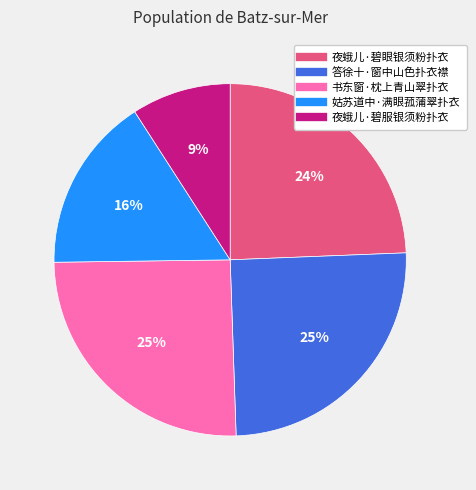

To the nearest percent, what is the difference between the 答徐十·窗中山色扑衣襟 and 姑苏道中·满眼菰蒲翠扑衣 slice percentages?

9%